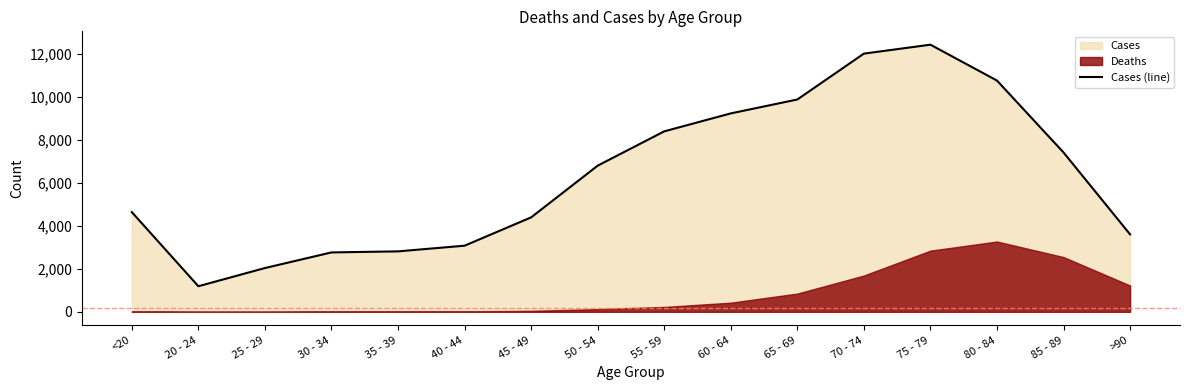

How many points are higher than both their immediate neighbors (excluding endpoints)?

1